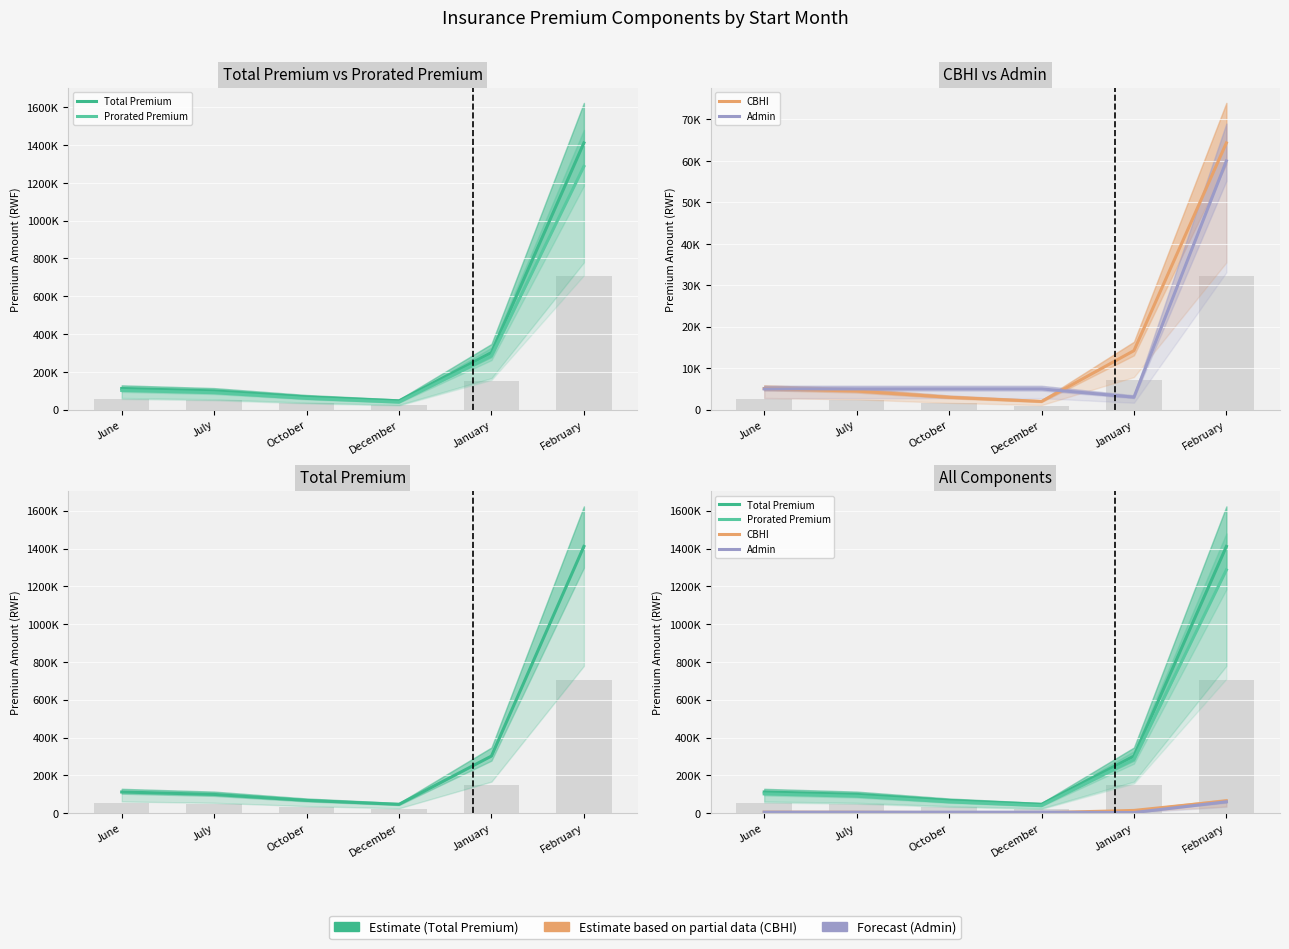

Which has a higher value, January or December?

January